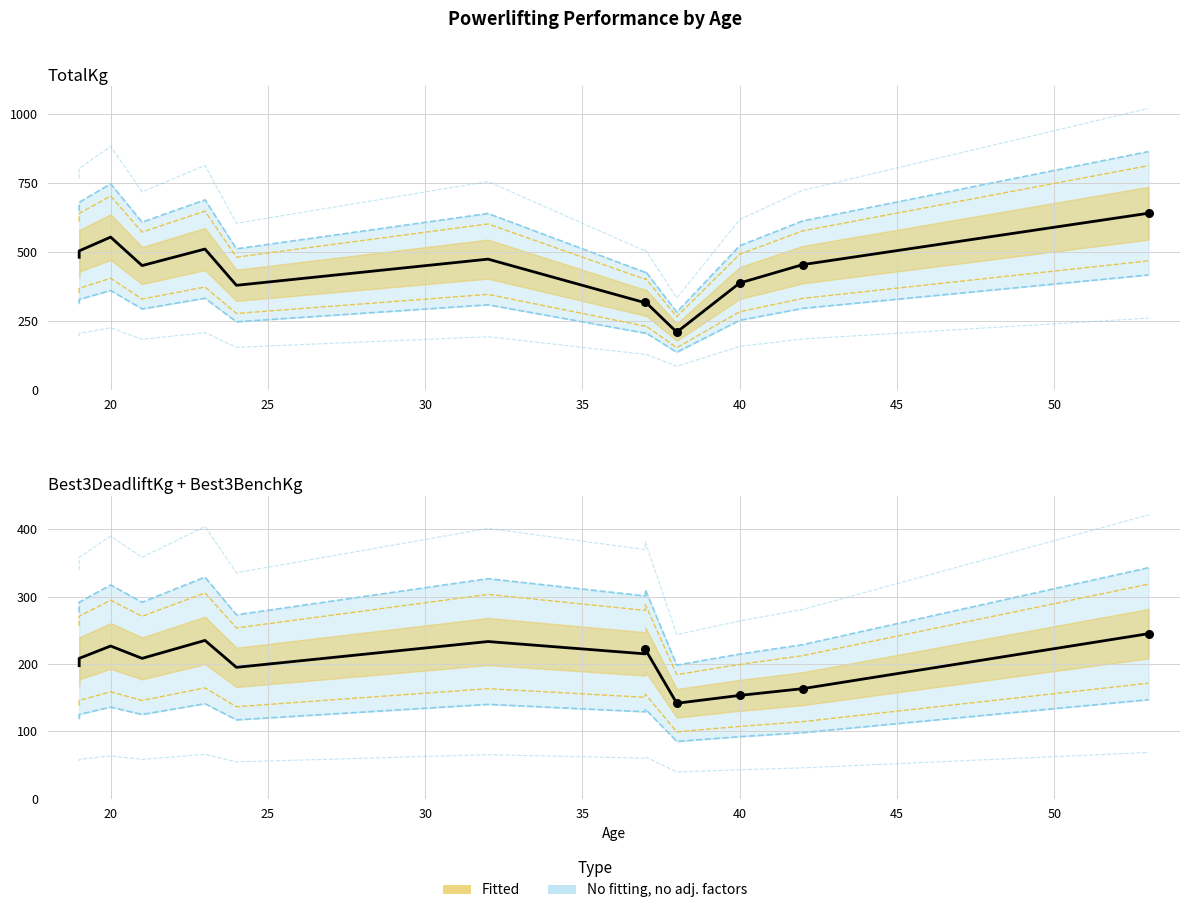

Is the value of TotalKg at 37 greater than the value of Best3BenchKg at 40?

Yes